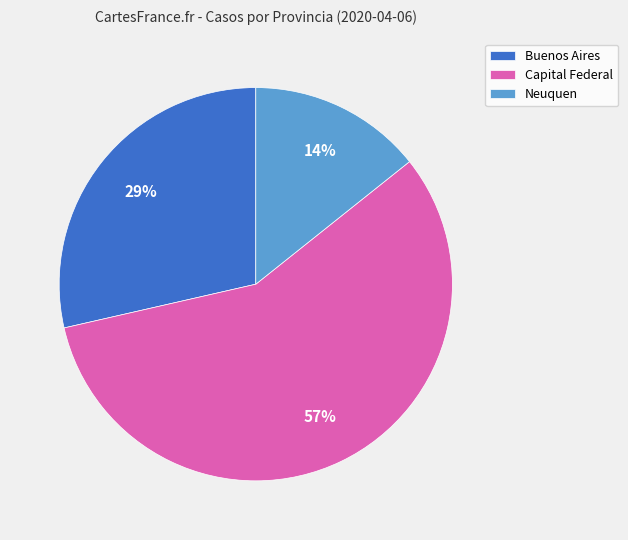

True or false: Buenos Aires accounts for 29% of the total.

True